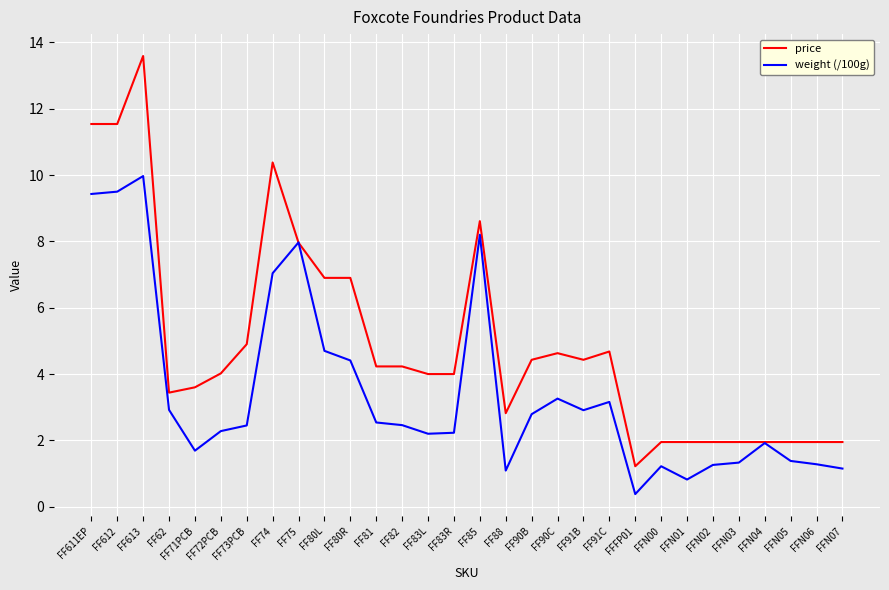

What value does the price series have at FF81?

4.2